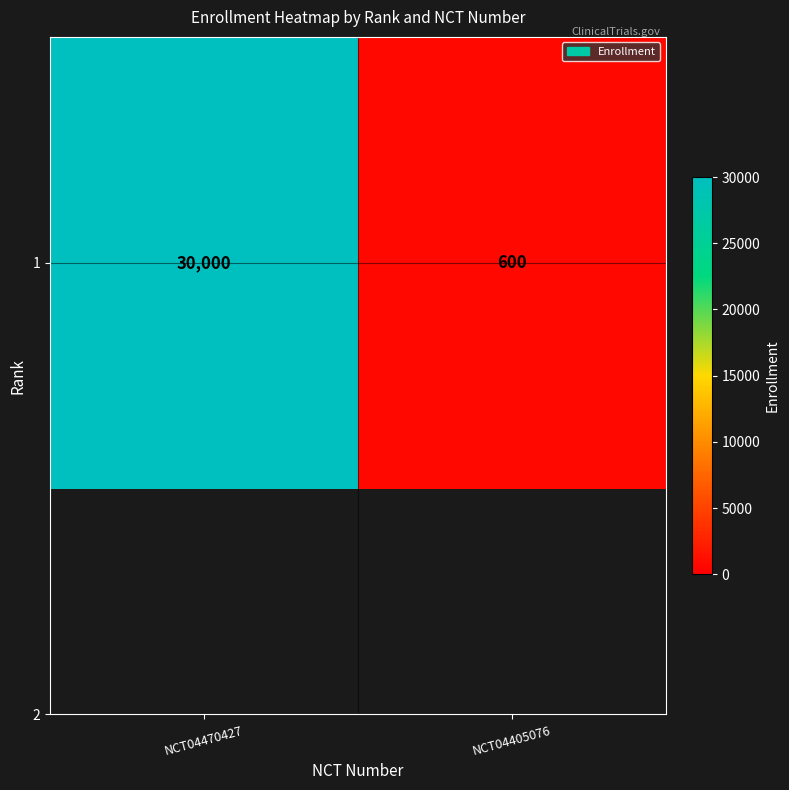

What value does the data have at NCT04405076, to the nearest 10?

600